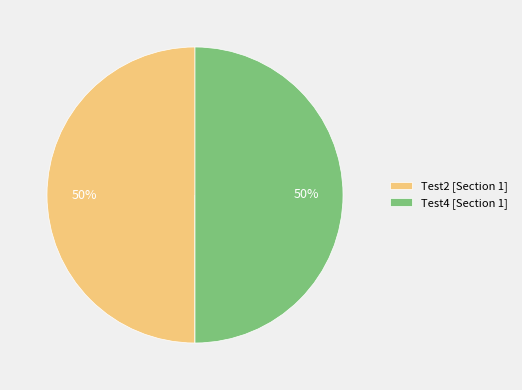

To the nearest percent, what is the difference between the largest and smallest slice percentages?

50%